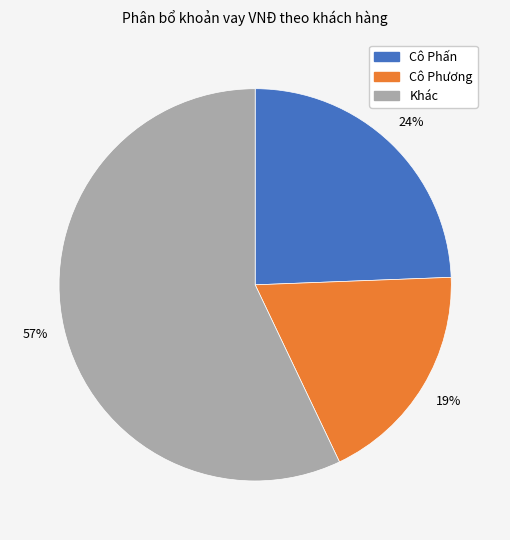

To the nearest percent, what portion does Khác represent?

57%